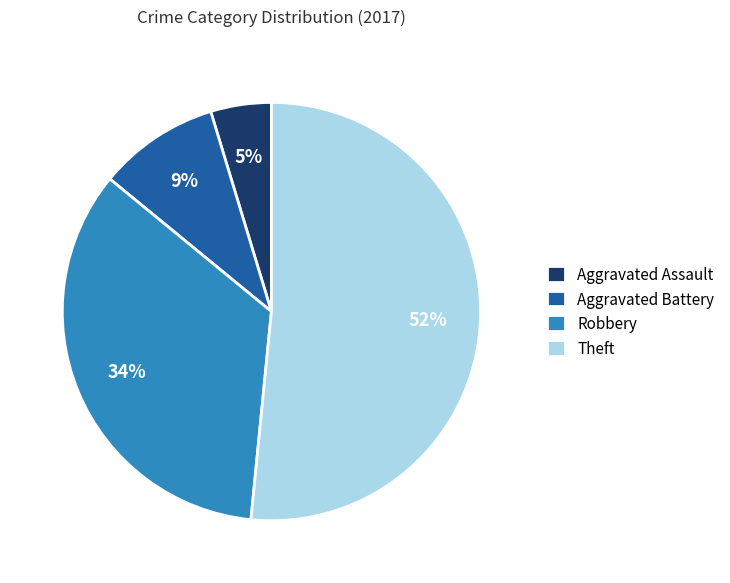

Is there any slice that represents more than half of the pie?

Yes